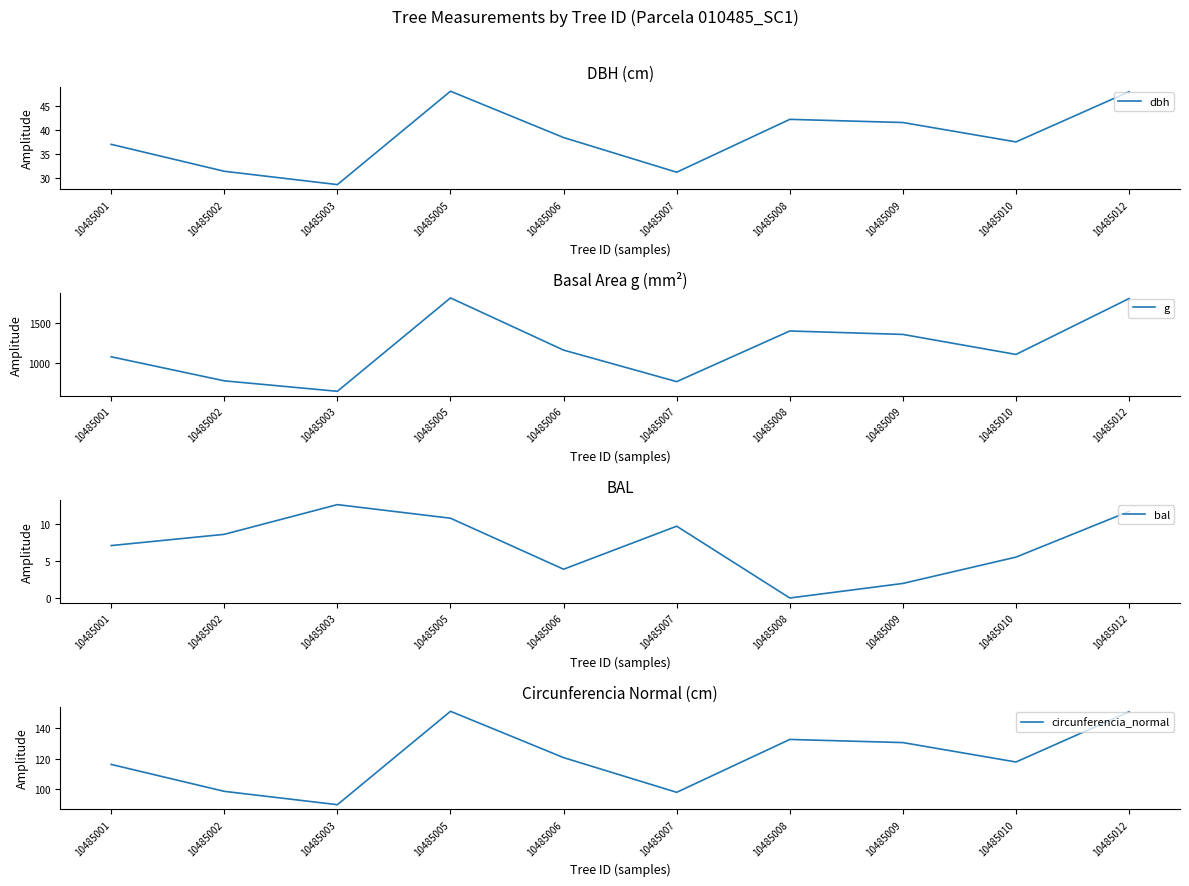

What is the difference between the second highest and second lowest values in the g series?

1031.3